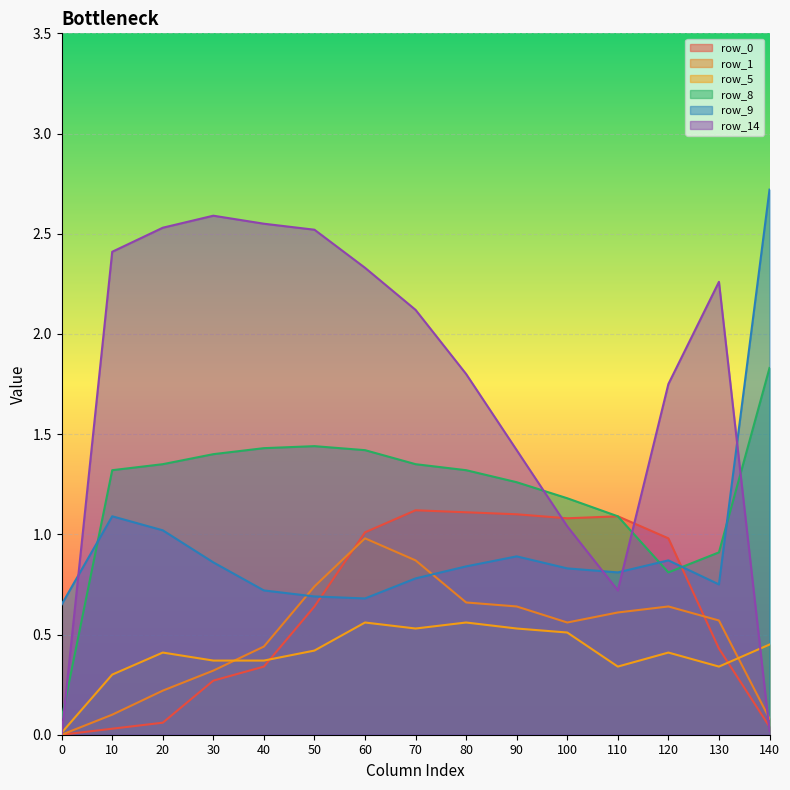

Where is row_14 nearest to the value 1?

100